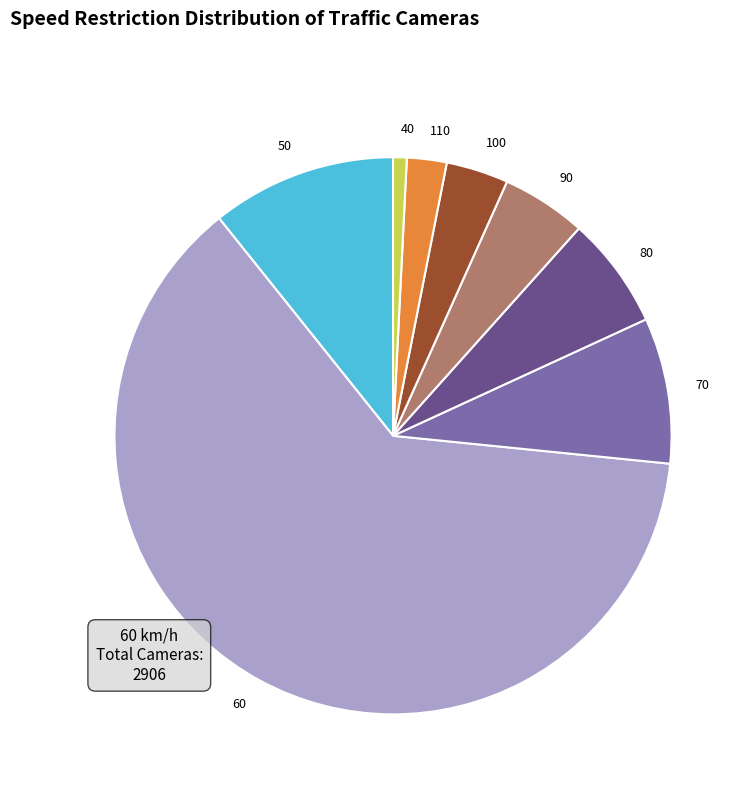

Do 70 and 40 together represent more than half of the pie?

No